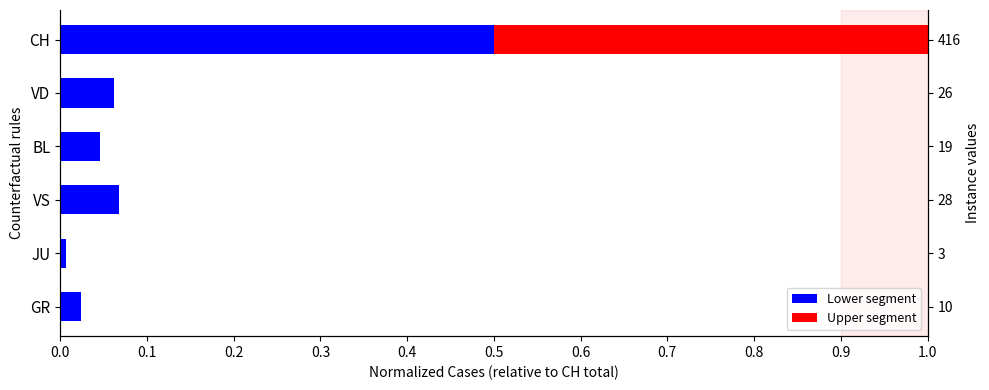

What are all the series names shown in the legend?

Lower segment, Upper segment